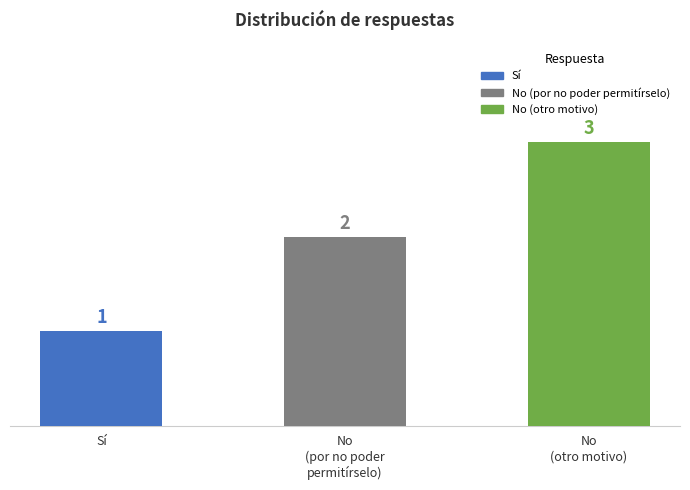

List the labels in order of value, smallest first.

Sí, No (por no poder permitírselo), No (otro motivo)